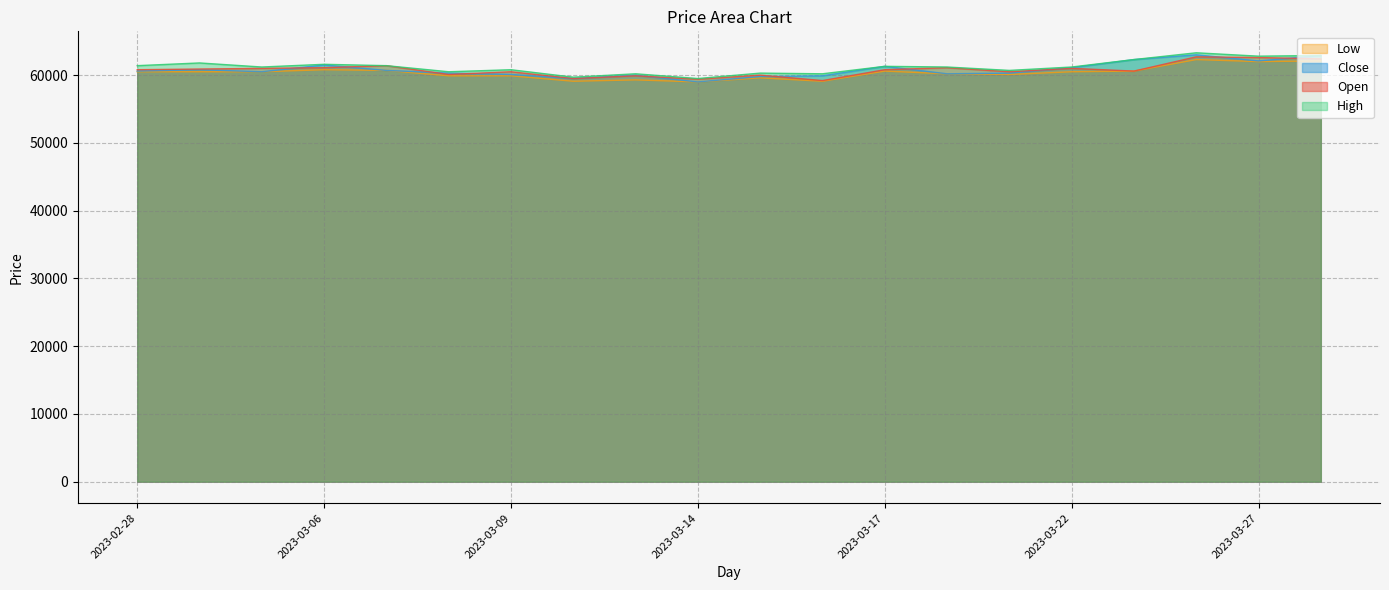

At which label does Low first exceed 60500?

2023-03-06